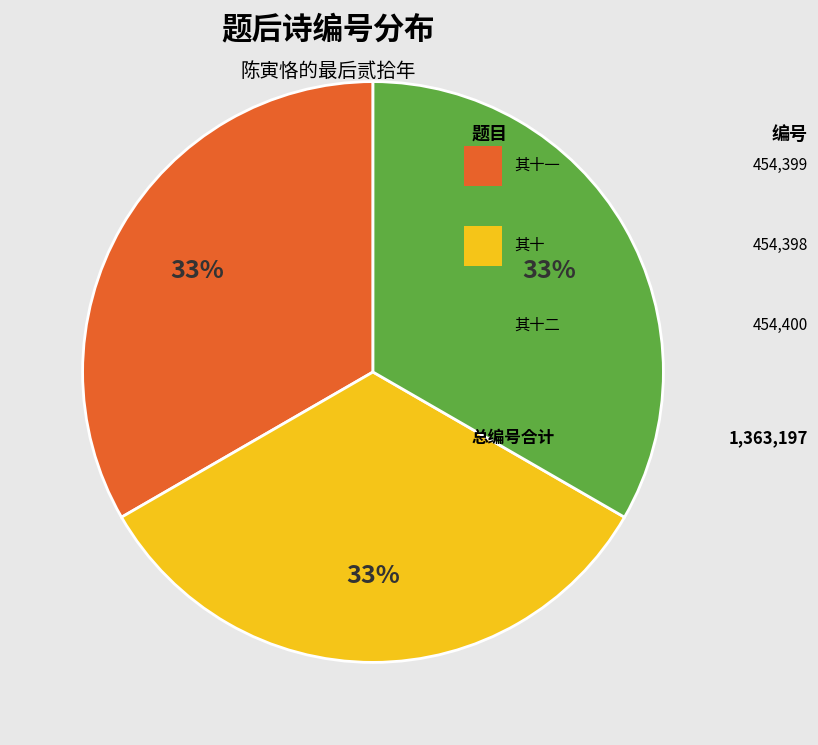

To the nearest percent, what is the average slice percentage?

33%